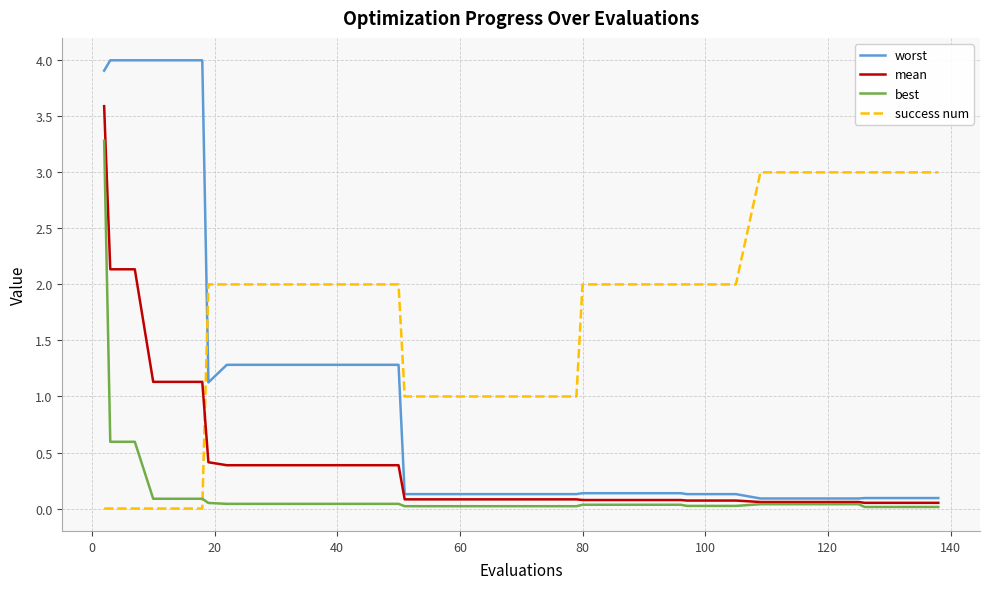

Rank the series by their maximum value, from highest to lowest.

worst, mean, best, success num